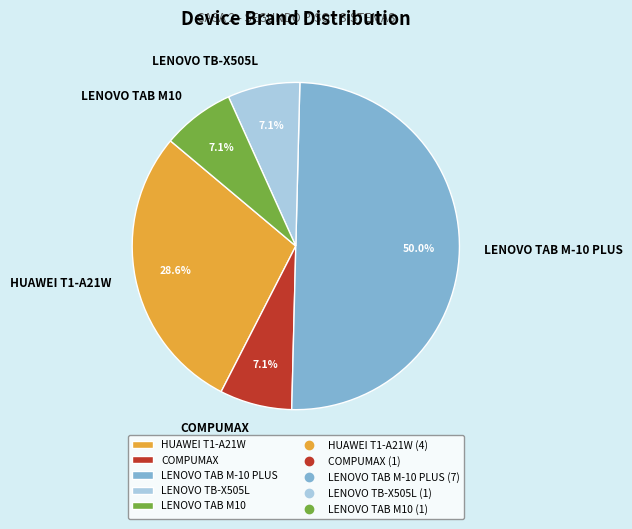

Do LENOVO TAB M10 and COMPUMAX together represent more than half of the pie?

No